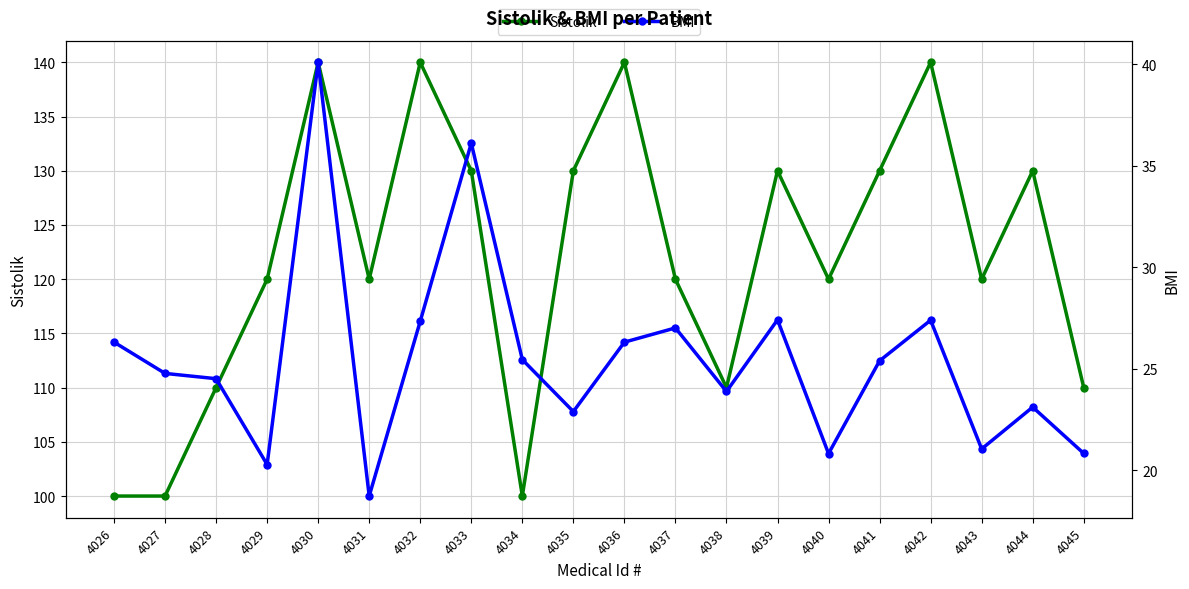

Is the value of Sistolik at 4030 greater than the value of BMI at 4026?

Yes